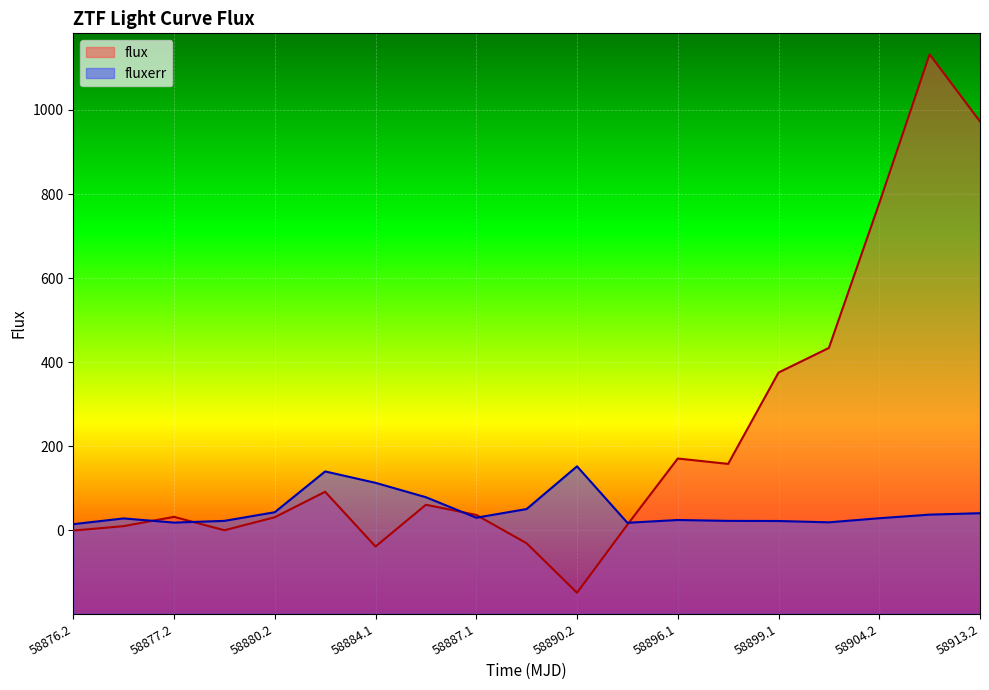

Which series has the largest total across all categories?

flux